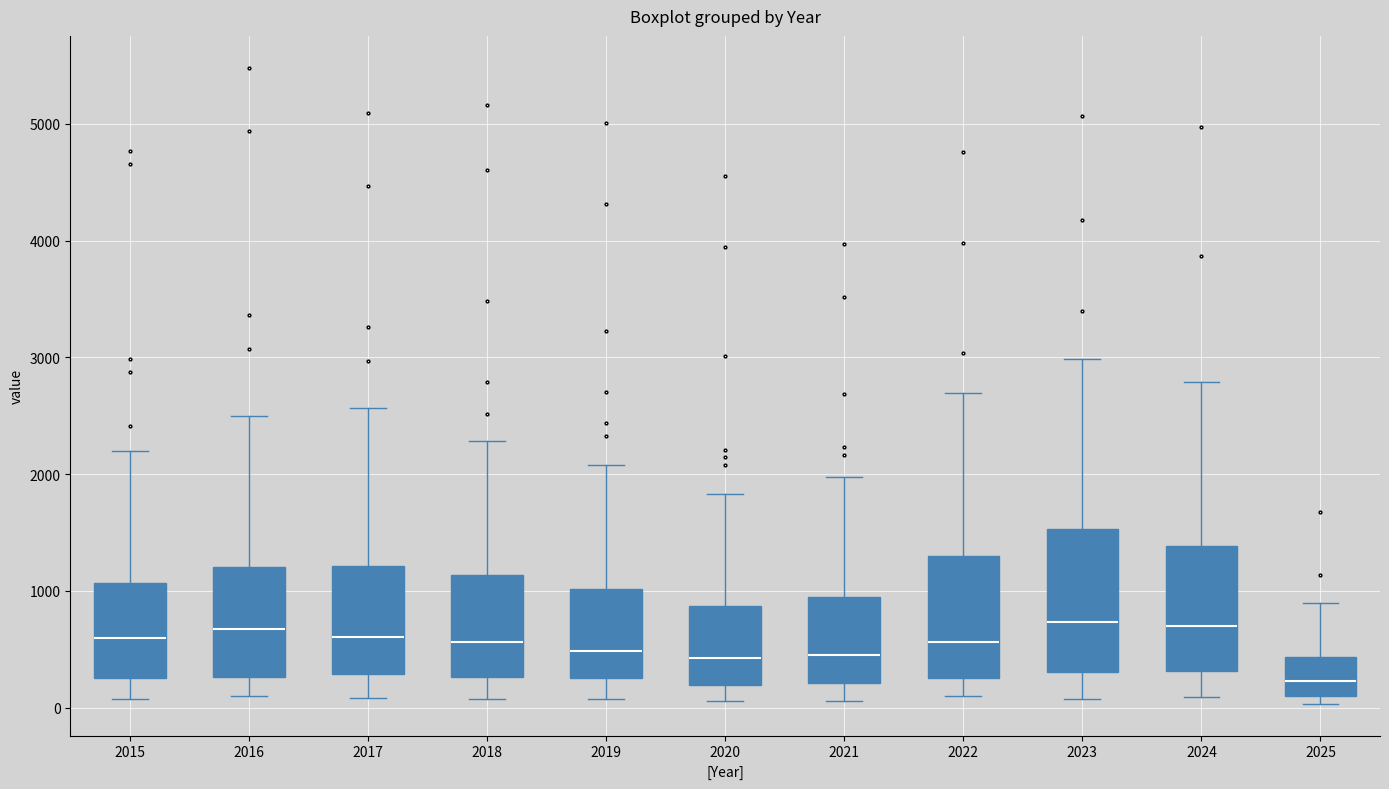

Where does the median line of the box at x = 2022 sit on the y-axis? The values are not printed on the chart, so give them approximately, as read against the axis.

600